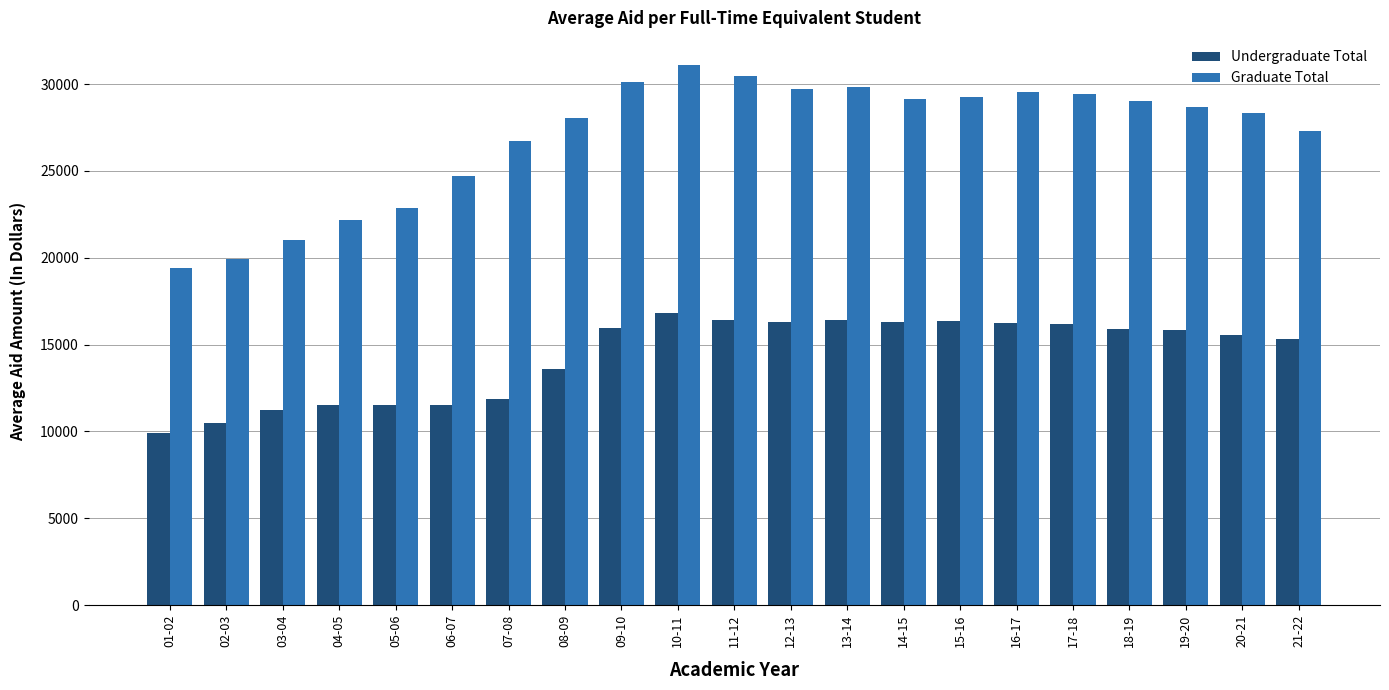

What is the total value across all series at 09-10?

46090